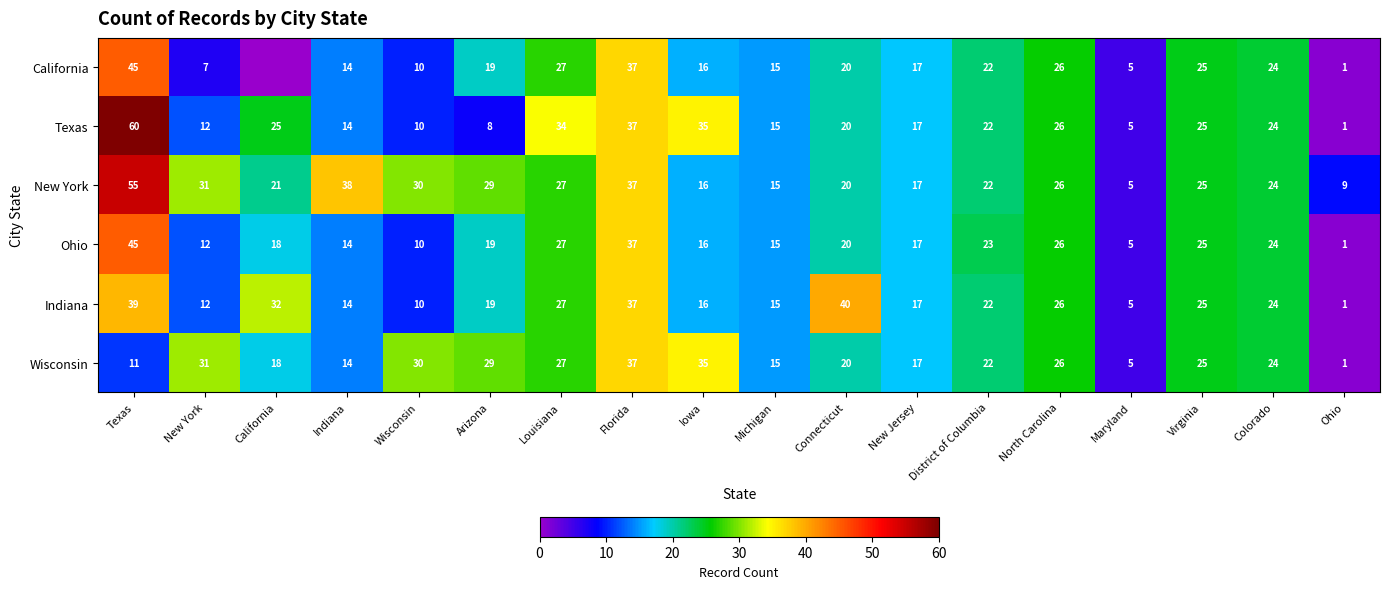

Which category has the lowest value in the Texas series?

Ohio